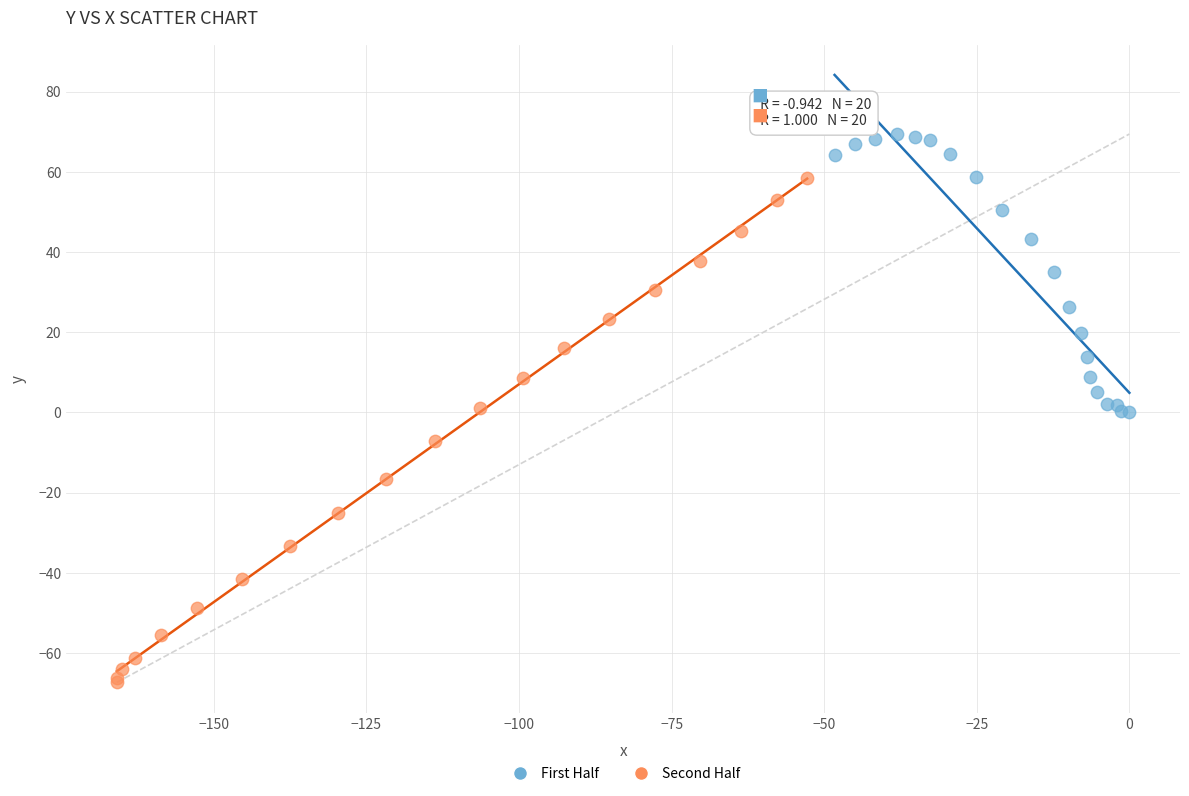

Which series reaches the minimum Y coordinate?

Second Half